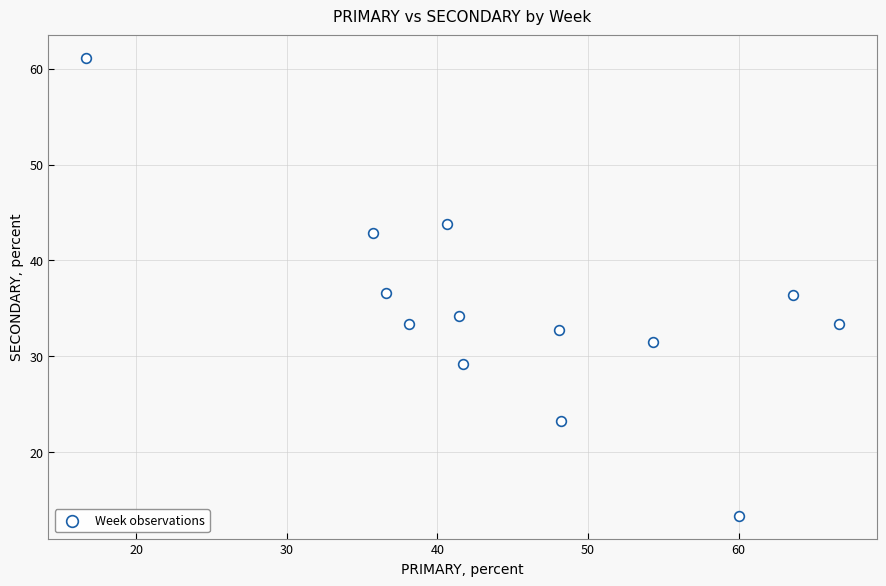

What is the range of Y values (max minus min)?

47.8